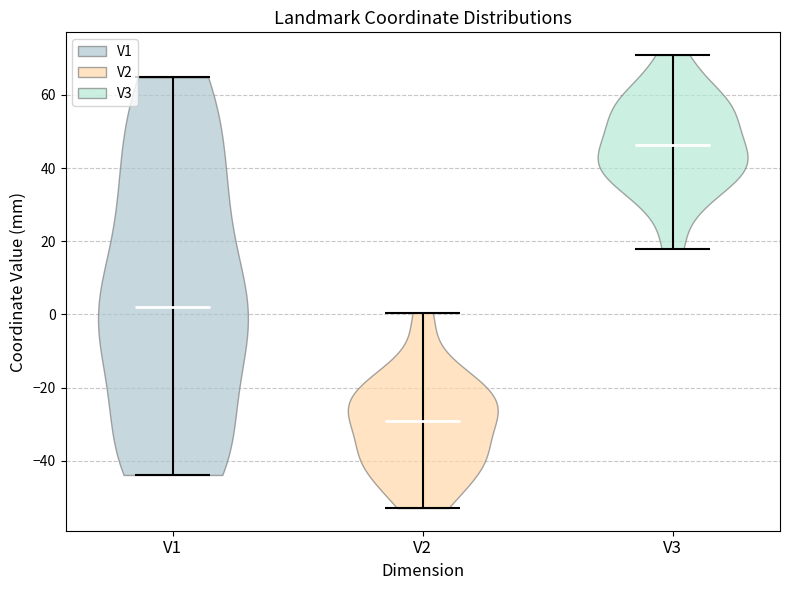

Which violin has the highest median line?

V3